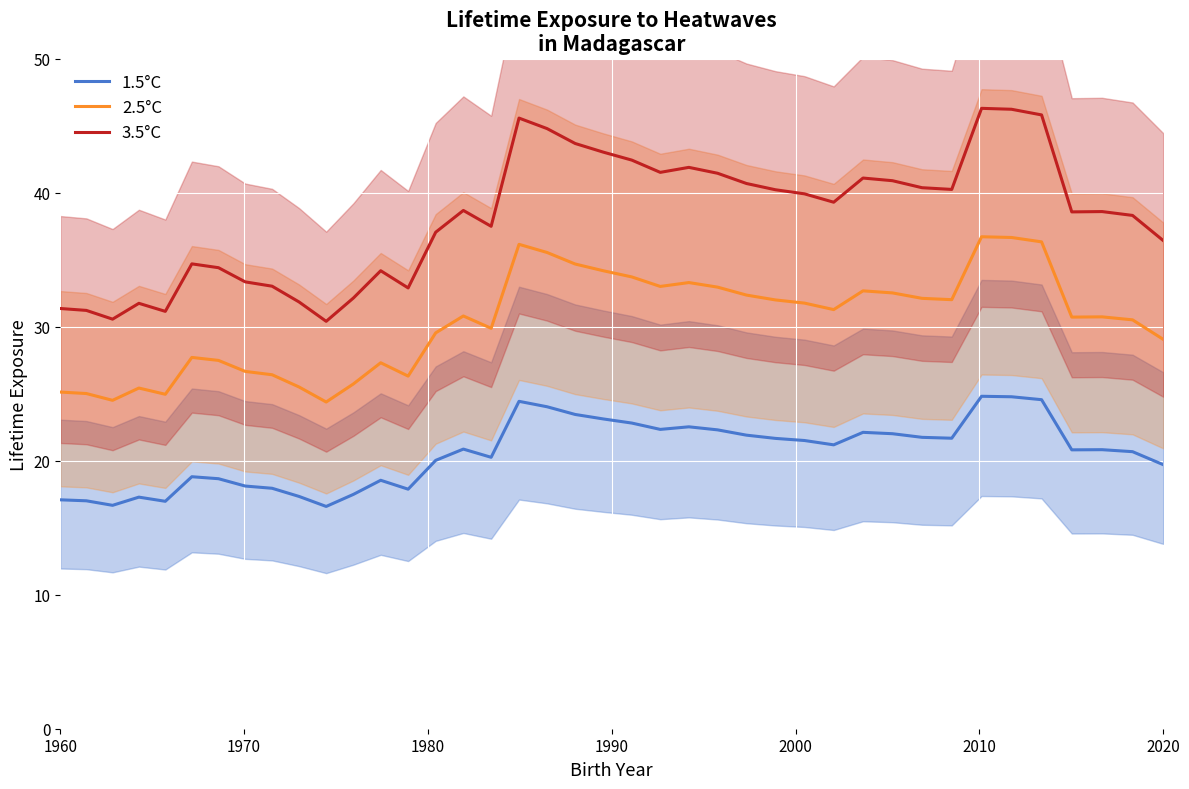

True or false: 3.5°C has more than 2 interior local peaks.

True